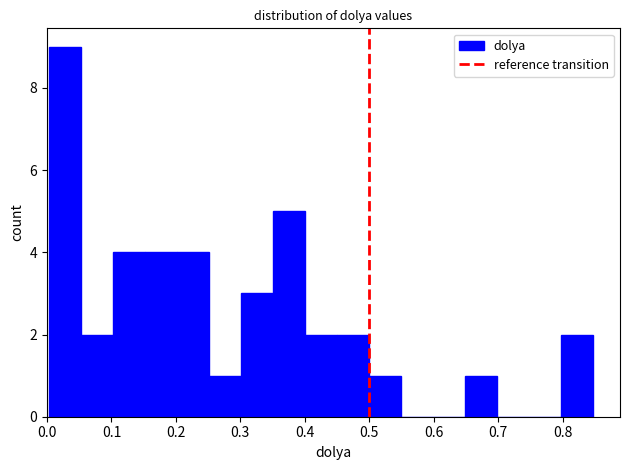

Reading left to right, transcribe this chart: for each bar, give the range it covers on the x-axis and its height. Neither the bar edges nor the heights are printed on the chart, so give them approximately, as read against the axes.

0.00 to 0.05: 9
0.05 to 0.10: 2
0.10 to 0.15: 4
0.15 to 0.20: 4
0.20 to 0.25: 4
0.25 to 0.30: 1
0.30 to 0.35: 3
0.35 to 0.40: 5
0.40 to 0.45: 2
0.45 to 0.50: 2
0.50 to 0.55: 1
0.55 to 0.60: 0
0.60 to 0.65: 0
0.65 to 0.70: 1
0.70 to 0.75: 0
0.75 to 0.80: 0
0.80 to 0.85: 2